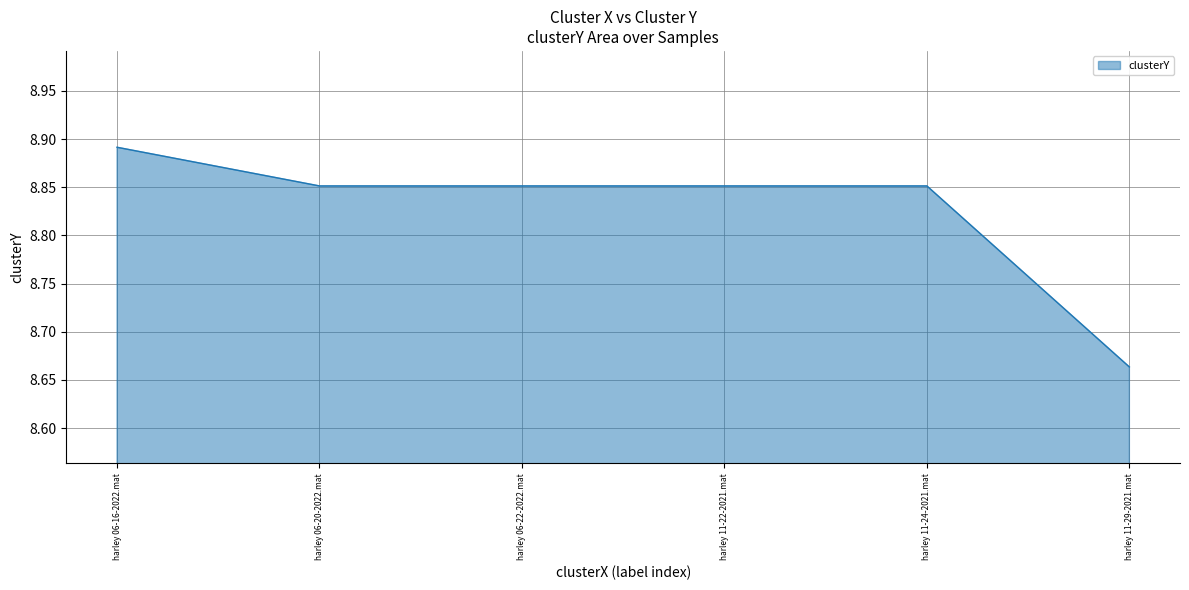

Which category has the lowest value across all series?

harley 11-29-2021.mat